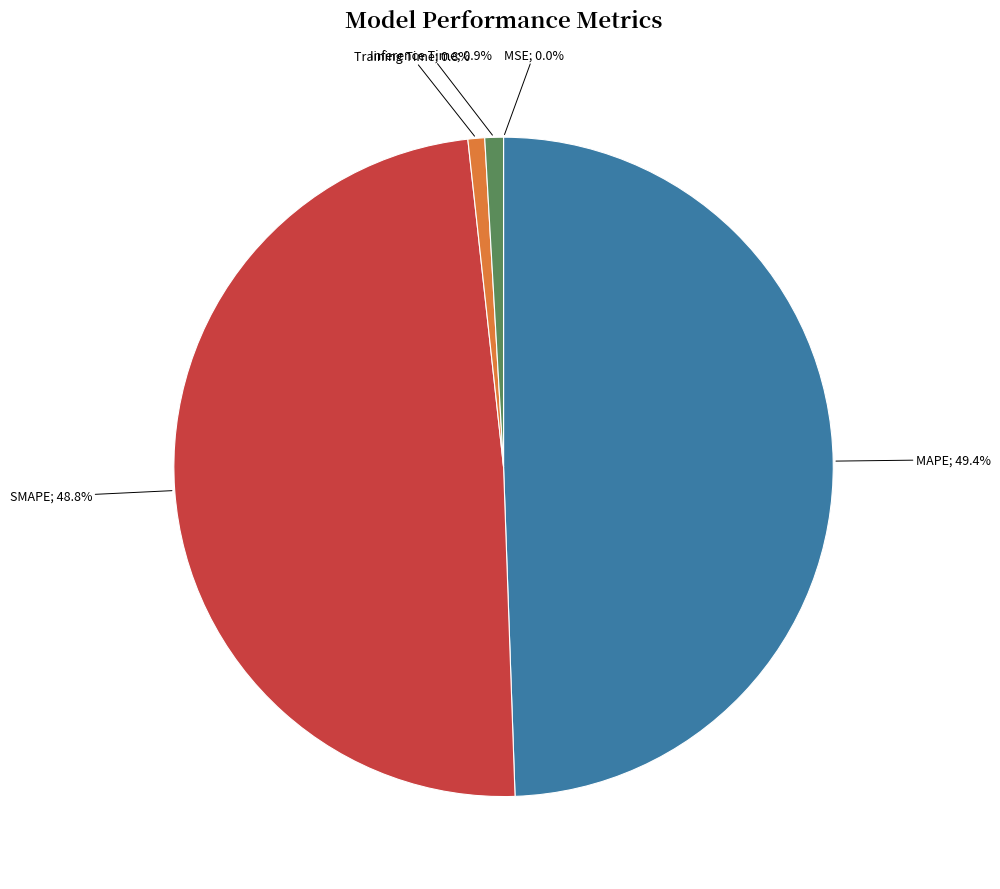

Is there a majority slice in this chart?

No